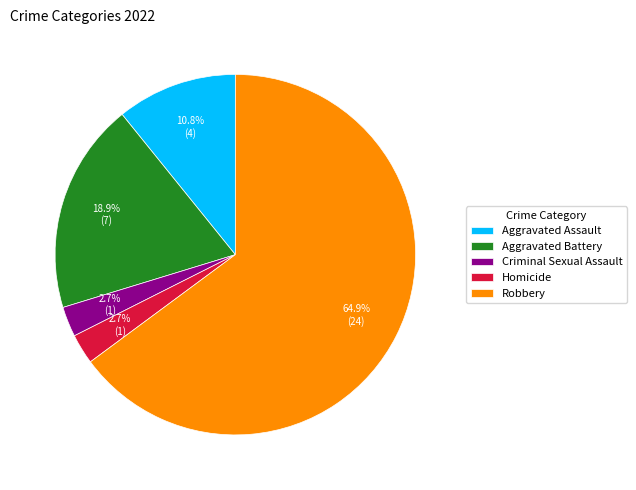

How many segments does this pie chart have?

5